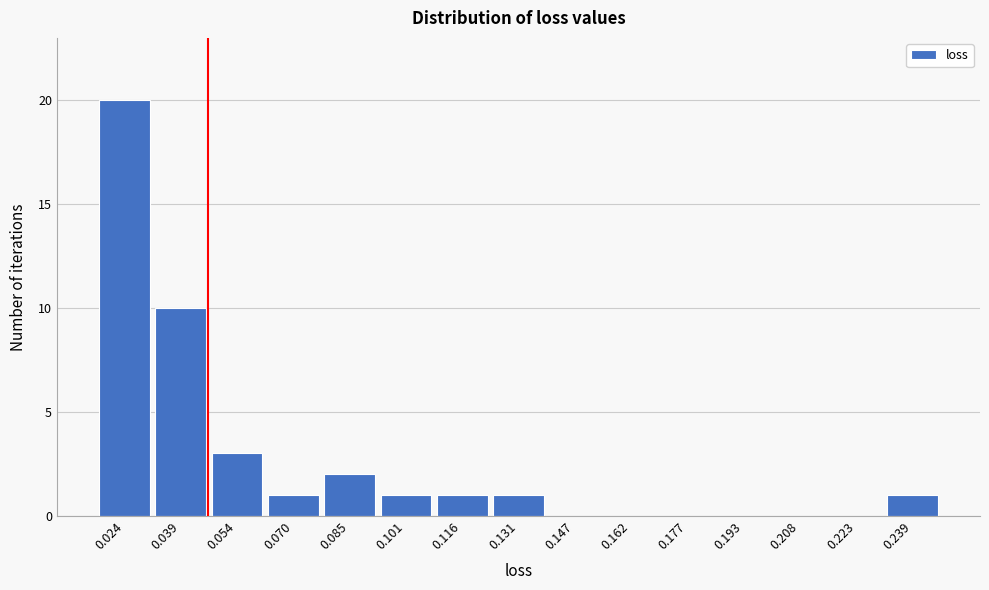

Reading left to right, list all the values displayed in this chart.

0.024=20	0.039=10	0.054=3	0.070=1	0.085=2	0.101=1	0.116=1	0.131=1	0.147=0	0.162=0	0.177=0	0.193=0	0.208=0	0.223=0	0.239=1